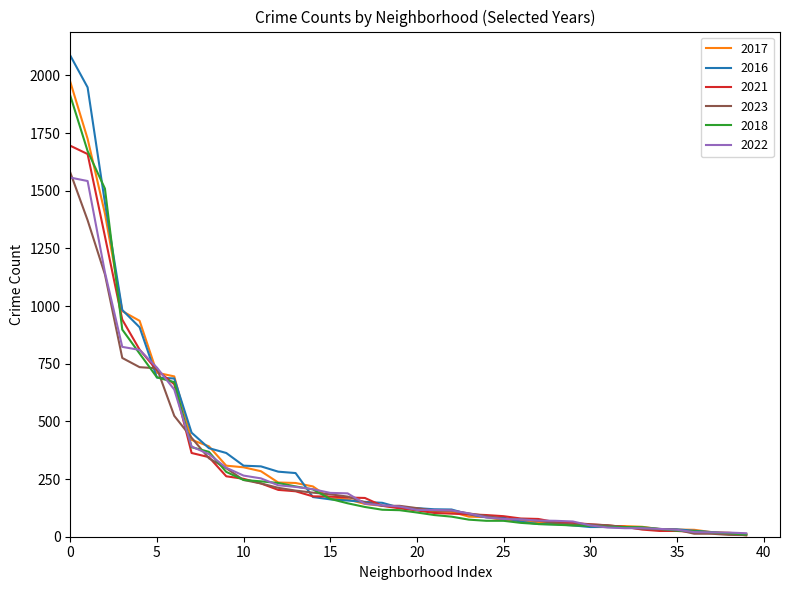

Which series has the largest range (max minus min)?

2016